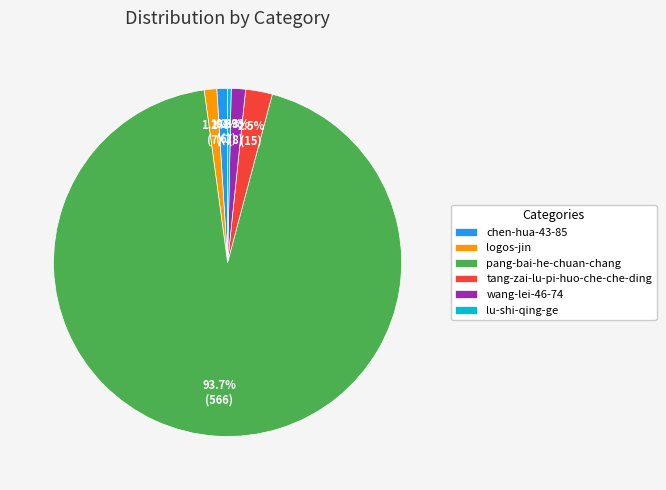

True or false: wang-lei-46-74 accounts for 1% of the total.

True